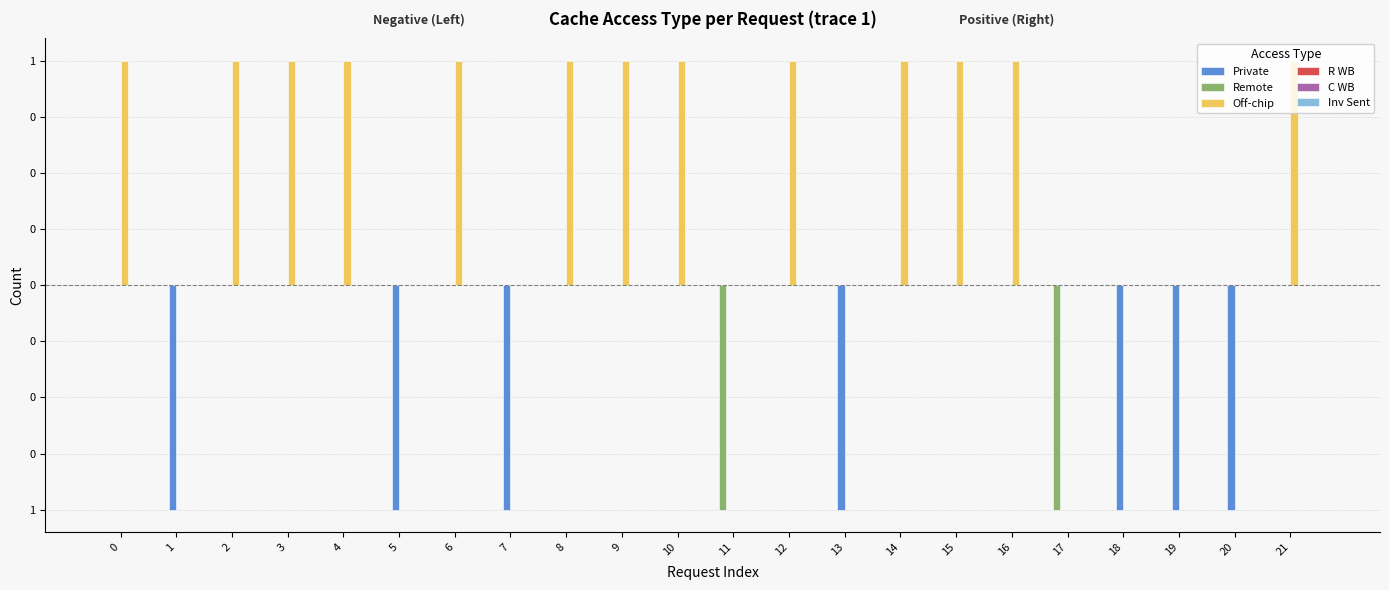

Reading right to left, what are all the values shown in this chart?

Private: 0	-1	-1	-1	0	0	0	0	-1	0	0	0	0	0	-1	0	-1	0	0	0	-1	0
Remote: 0	0	0	0	-1	0	0	0	0	0	-1	0	0	0	0	0	0	0	0	0	0	0
Off-chip: 1	0	0	0	0	1	1	1	0	1	0	1	1	1	0	1	0	1	1	1	0	1
R WB: 0	0	0	0	0	0	0	0	0	0	0	0	0	0	0	0	0	0	0	0	0	0
C WB: 0	0	0	0	0	0	0	0	0	0	0	0	0	0	0	0	0	0	0	0	0	0
Inv Sent: 0	0	0	0	0	0	0	0	0	0	0	0	0	0	0	0	0	0	0	0	0	0